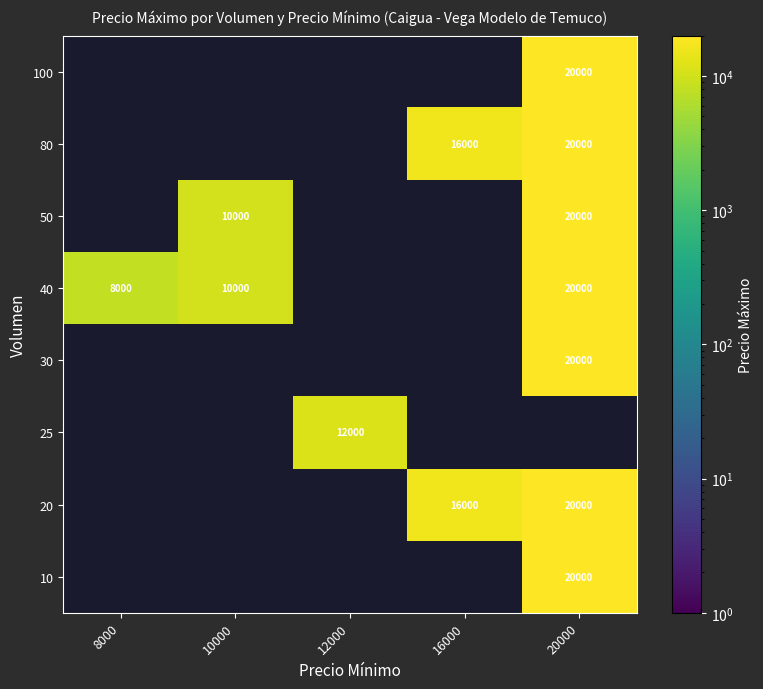

Count the number of categories in the chart.

5